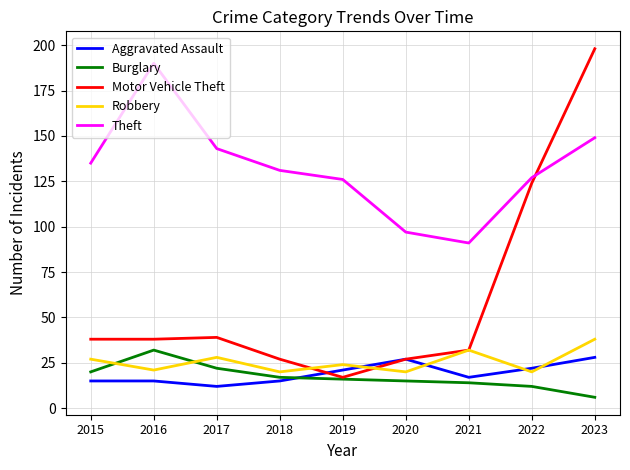

Which series changed the most between 2019 and 2022?

Motor Vehicle Theft